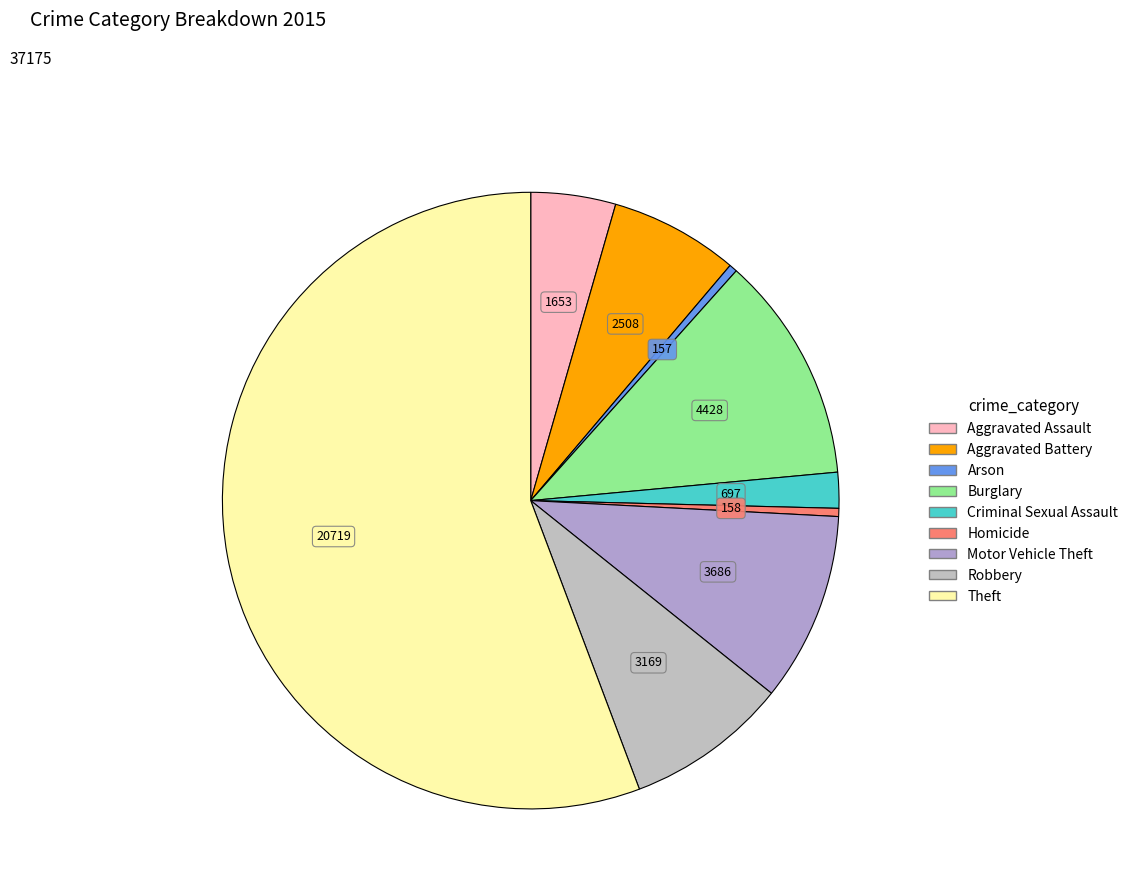

How many segments does this pie chart have?

9